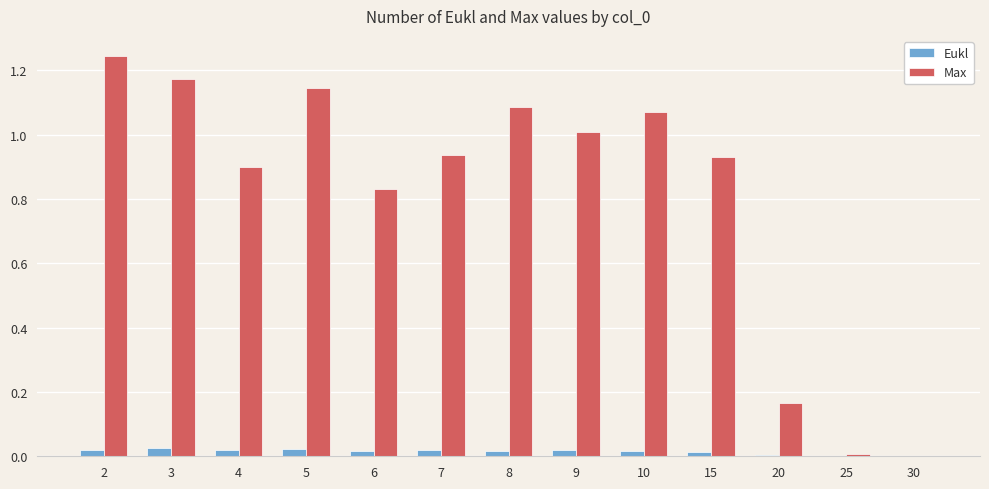

At which label does Max reach its peak?

2